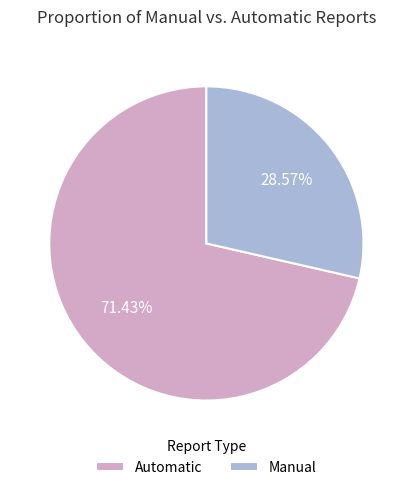

Rank the categories by value from lowest to highest.

Manual, Automatic